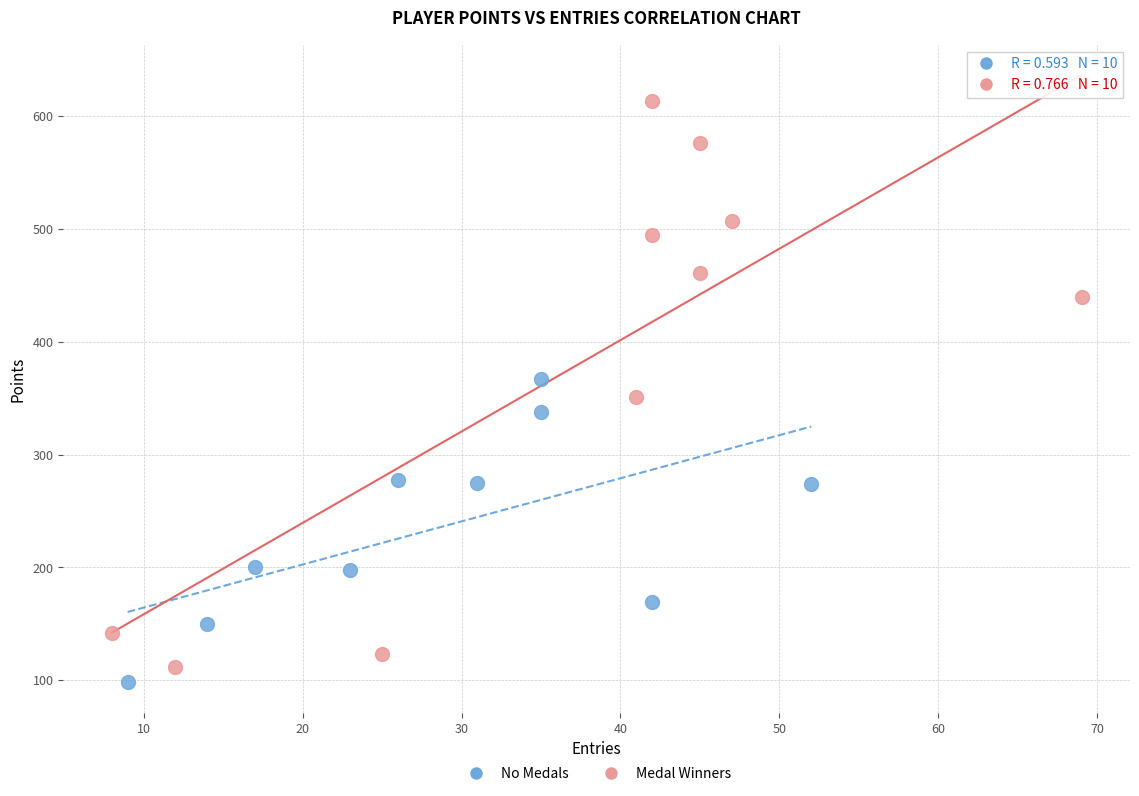

Which series reaches the minimum Y coordinate?

No Medals